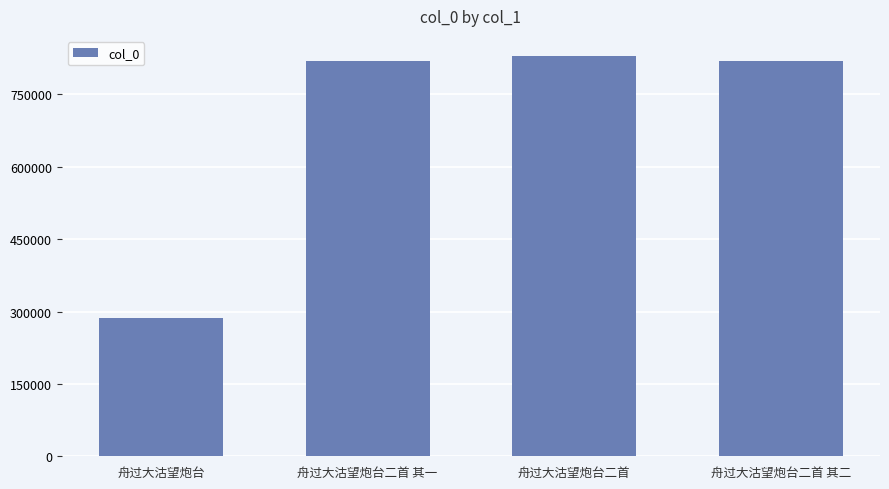

The value at 舟过大沽望炮台二首 is 1439604. True or false?

False